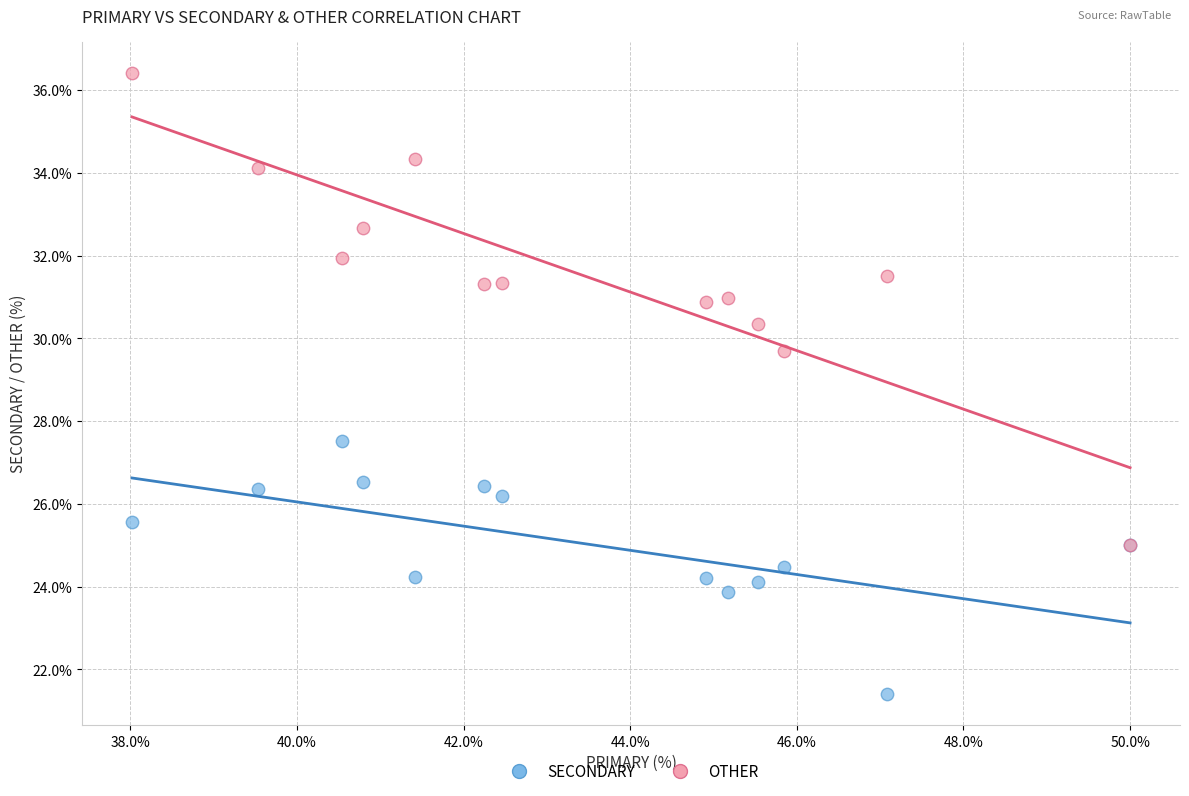

Which series has the largest Y range (max minus min)?

OTHER